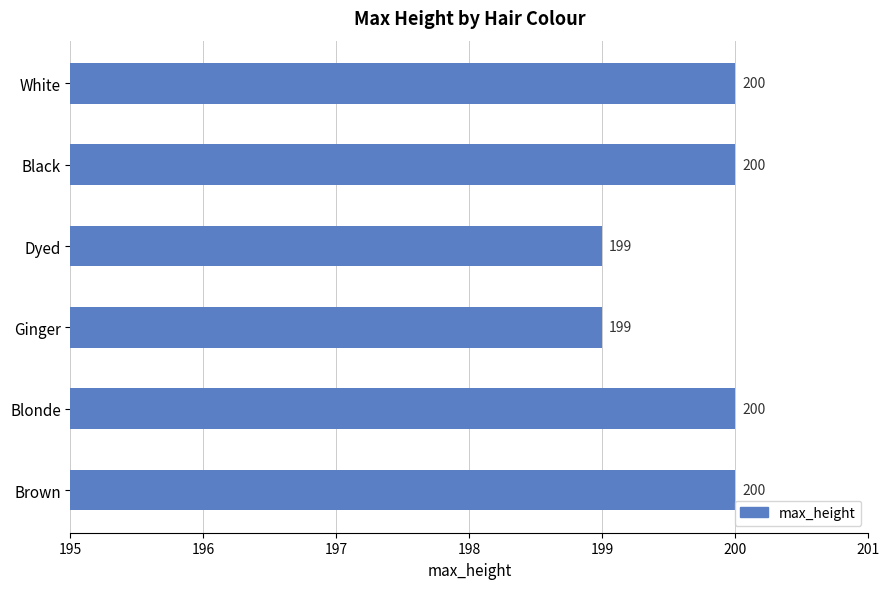

How many bars are there in total?

6